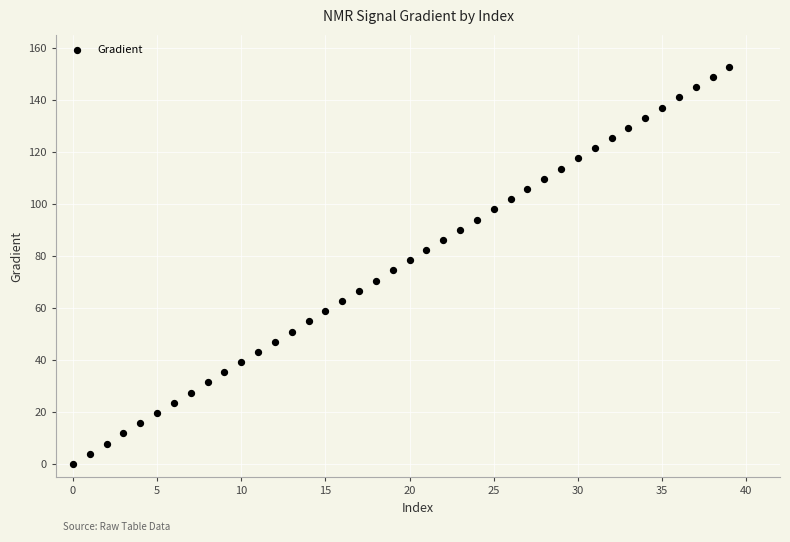

What is the range of Y values (max minus min)?

152.6